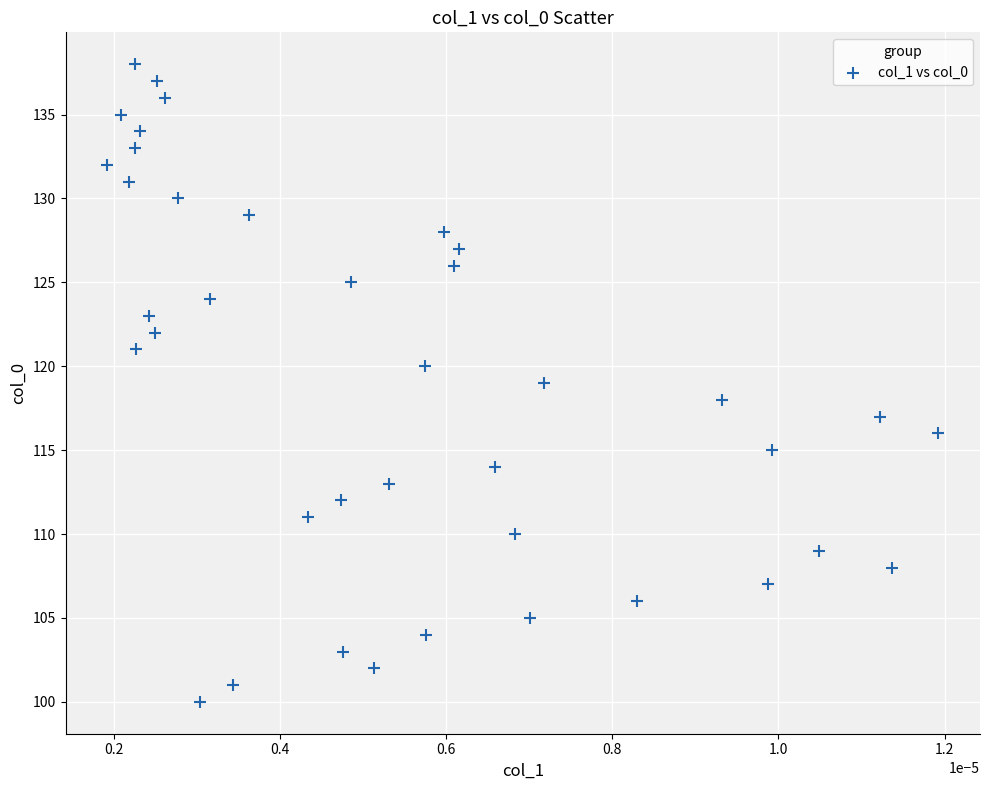

What is the range of Y values (max minus min)?

38